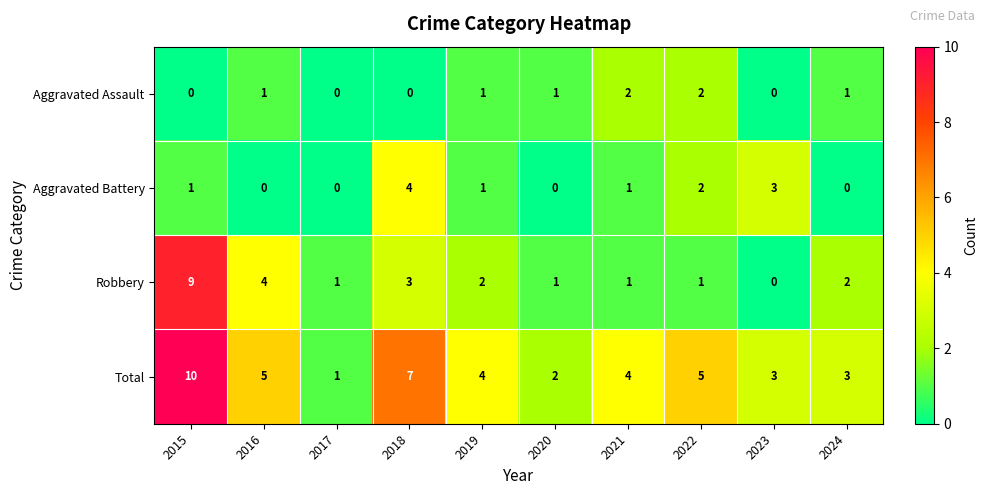

What is the spread (max minus min) of values at 2022?

4